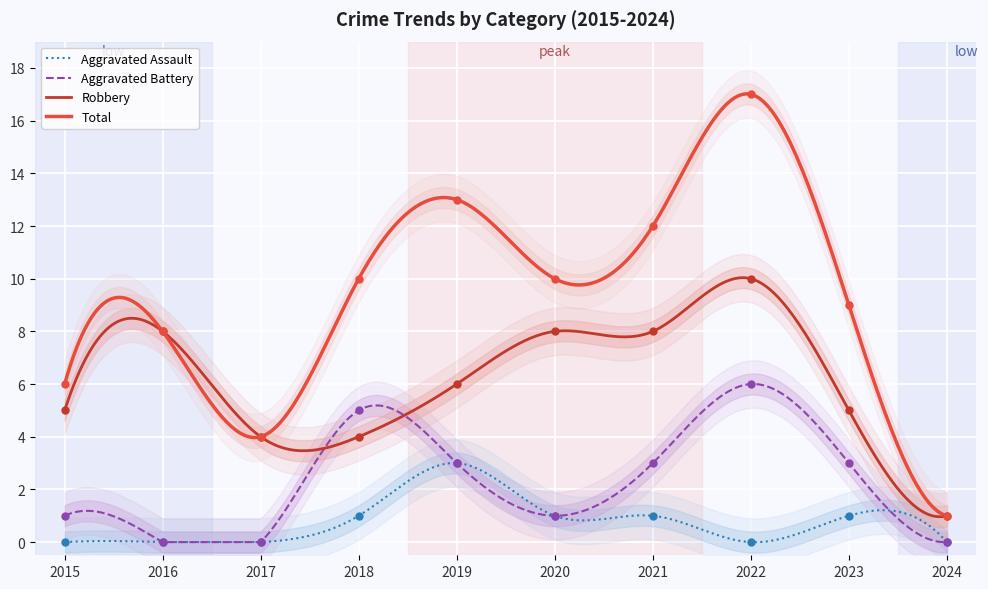

What is the value of the Aggravated Battery point at the 6th from the left?

1